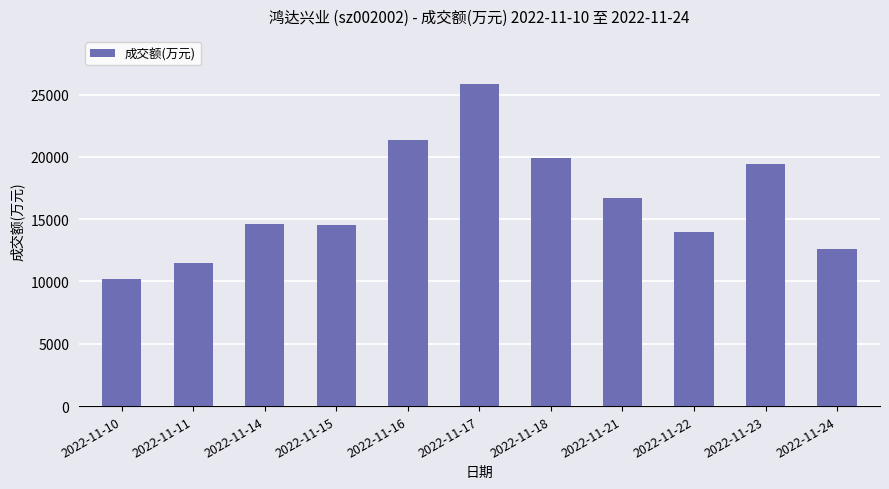

How many series are shown in this chart?

1